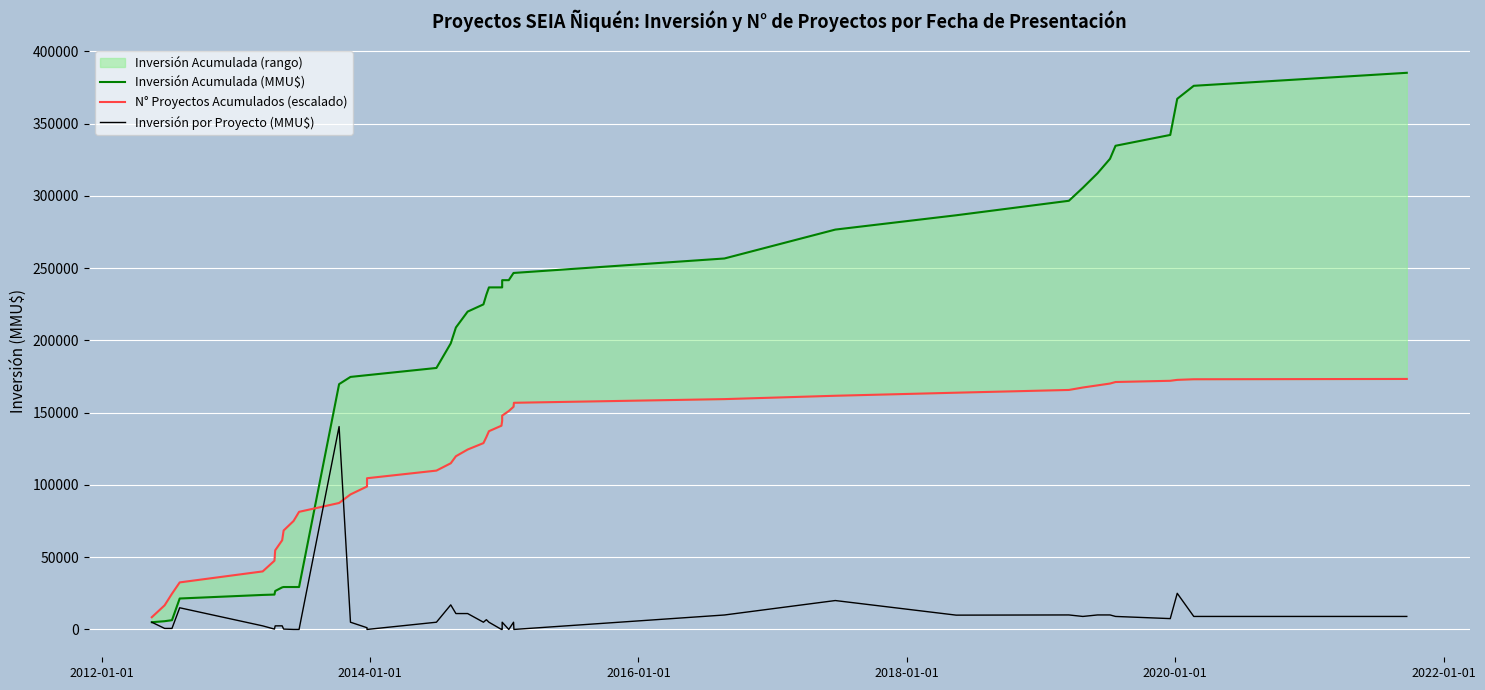

In Inversión por Proyecto (MMU$), how many points are lower than both neighbors (excluding endpoints)?

9